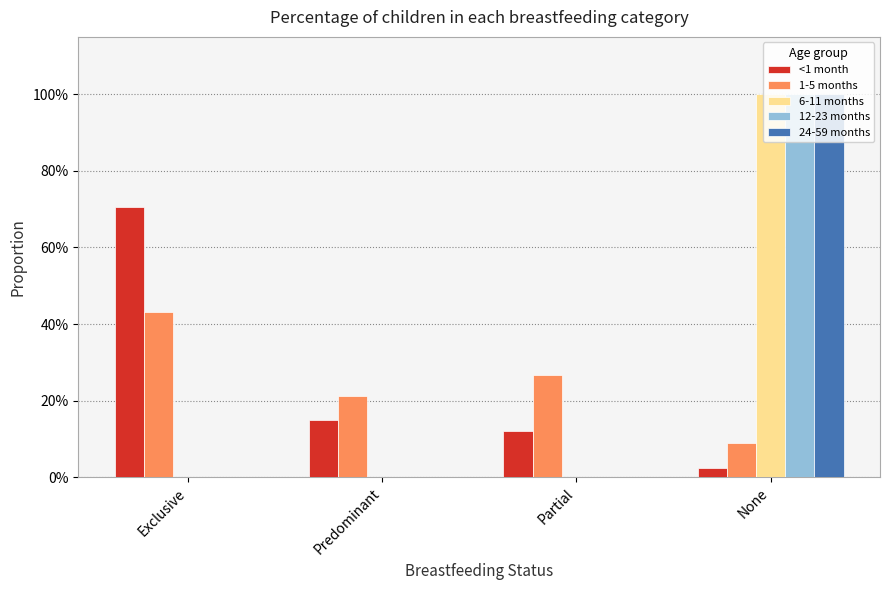

Reading left to right, transcribe all the data shown in this chart.

<1 month: 0.7	0.1	0.1	0.0
1-5 months: 0.4	0.2	0.3	0.1
6-11 months: 0.0	0.0	0.0	1.0
12-23 months: 0.0	0.0	0.0	1.0
24-59 months: 0.0	0.0	0.0	1.0